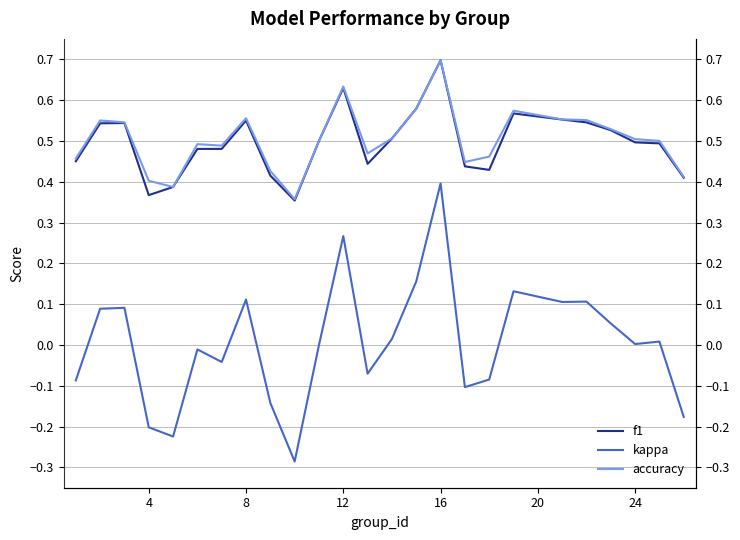

List the series in order of their peak value, lowest first.

kappa, f1, accuracy